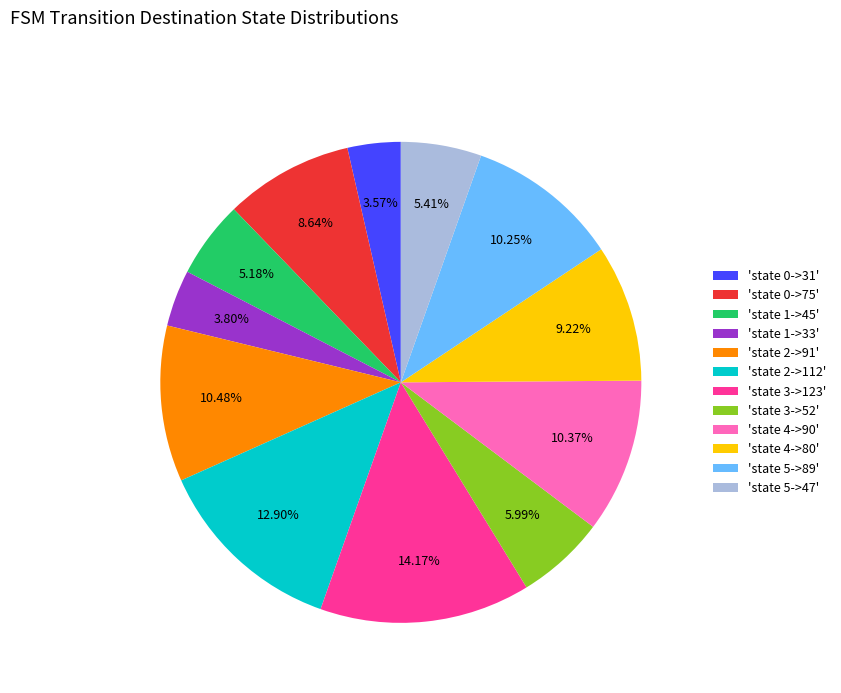

Is there a majority slice in this chart?

No